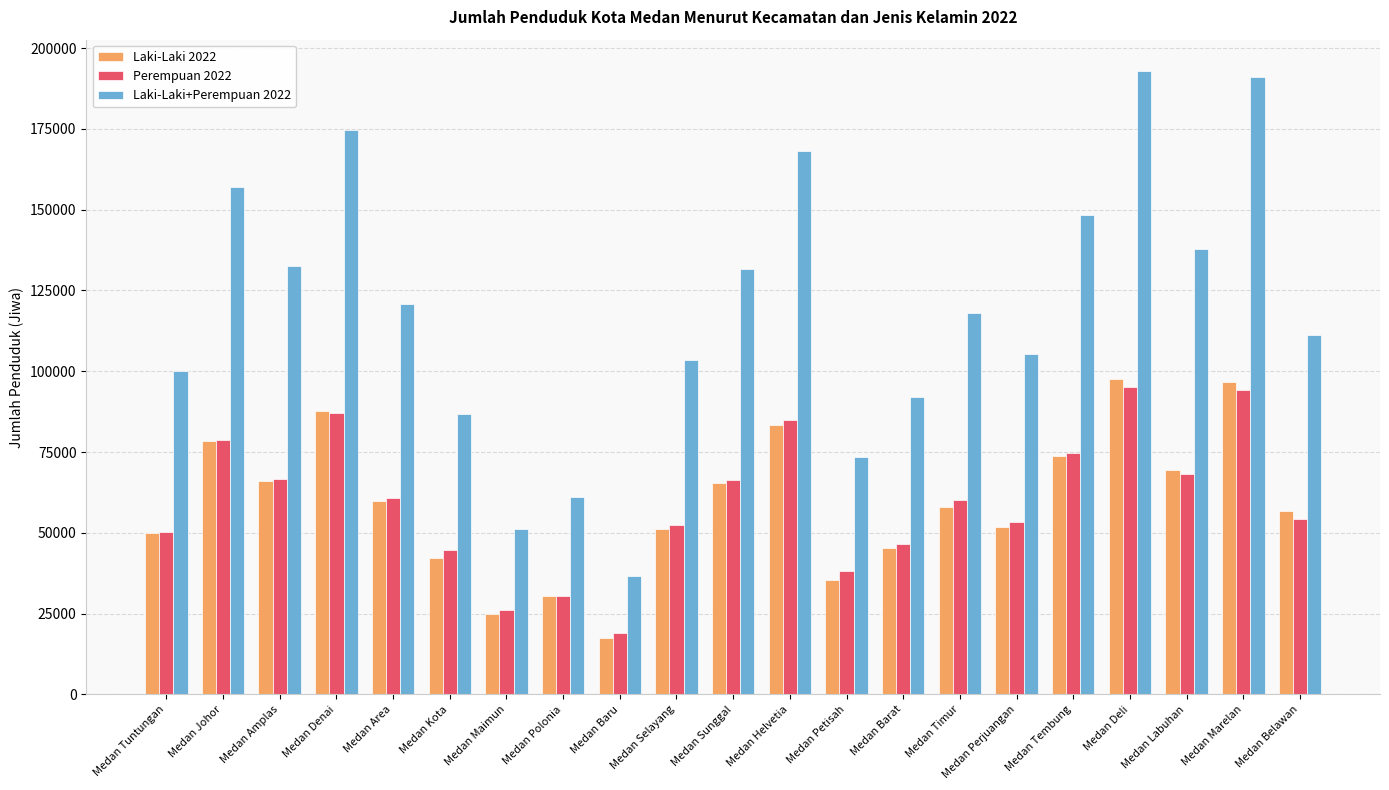

What is the maximum value shown in the chart?

192933